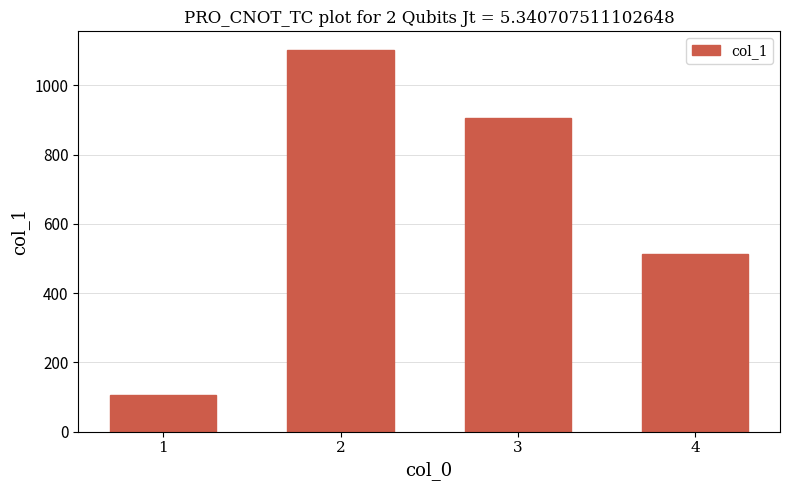

Reading left to right, transcribe all the data shown in this chart.

106	1101	905	512